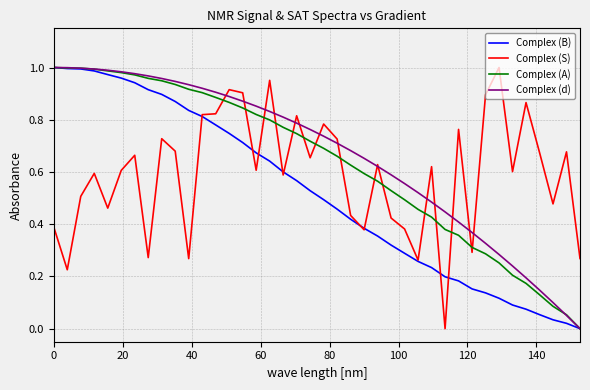

After their last crossing, which series has the higher values: Complex (A) or Complex (S)?

Complex (S)